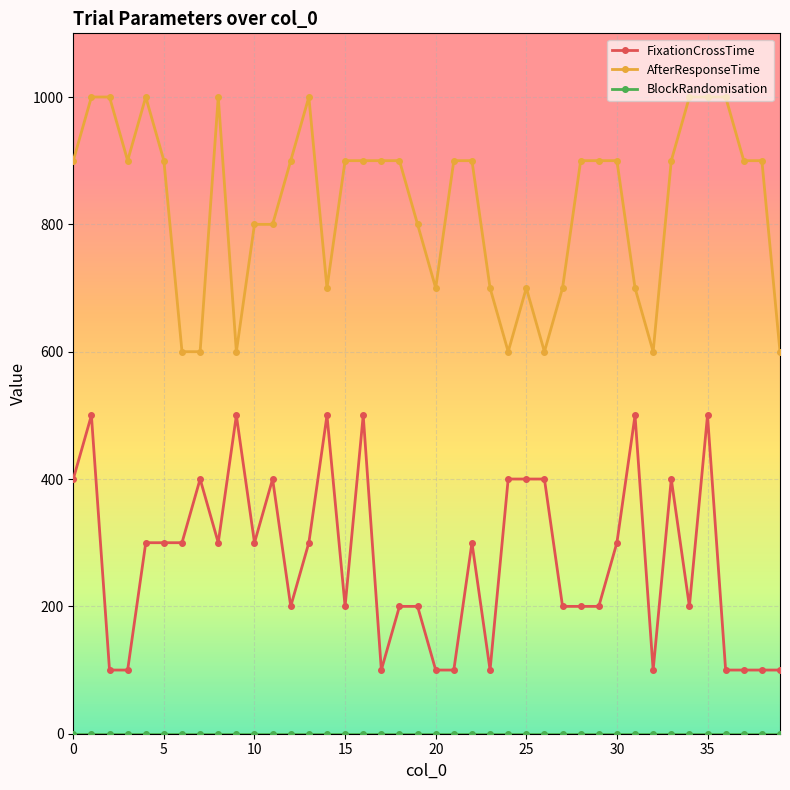

What is the minimum value for AfterResponseTime?

600